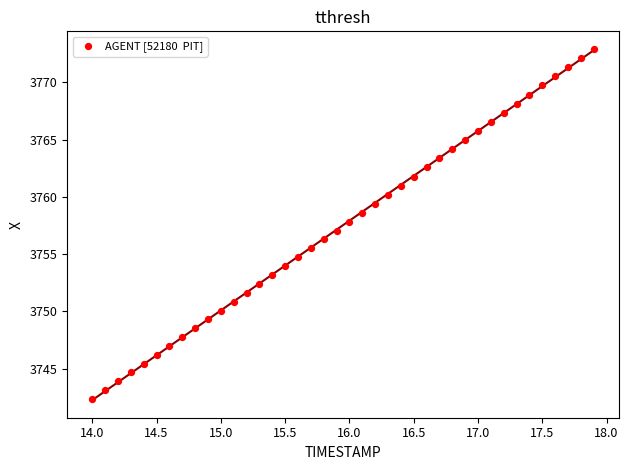

What is the range of X values (max minus min)?

3.9